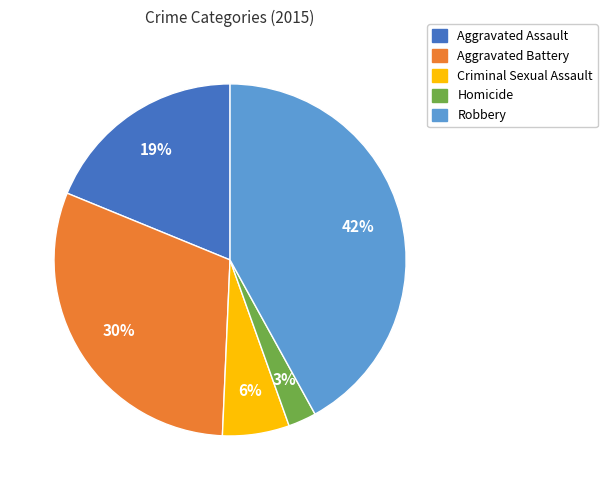

To the nearest percent, what is the difference between the Robbery and Aggravated Assault slice percentages?

23%